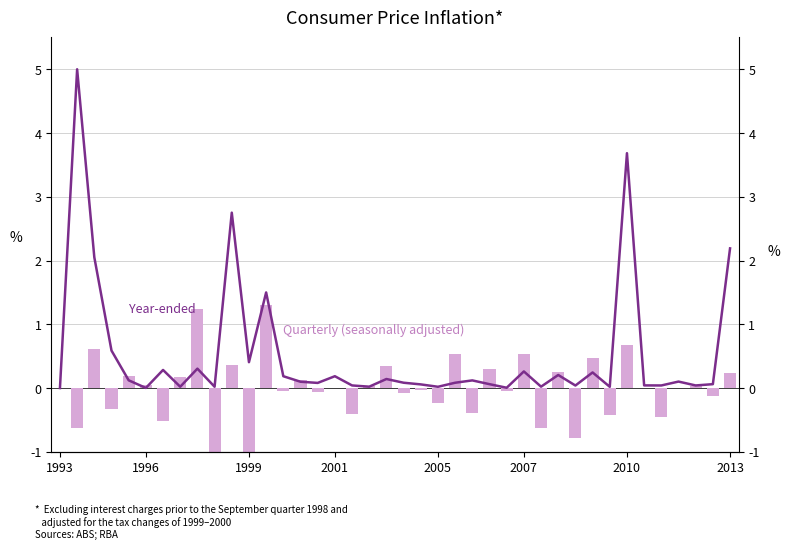

What is the sum of all Quarterly (seasonally adjusted) values?

0.1